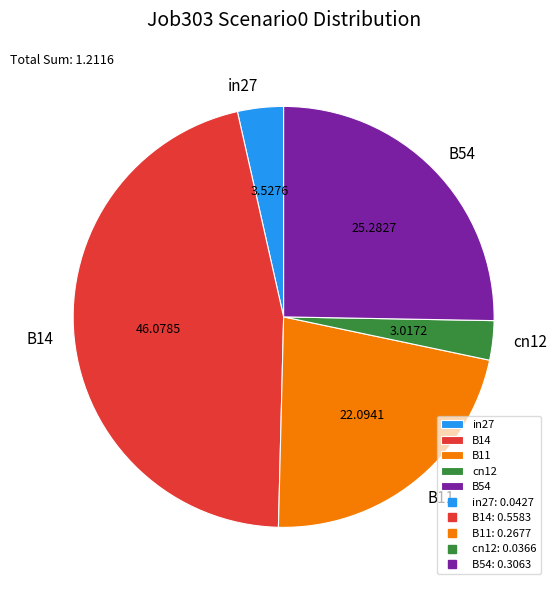

Does any single category account for the majority?

No